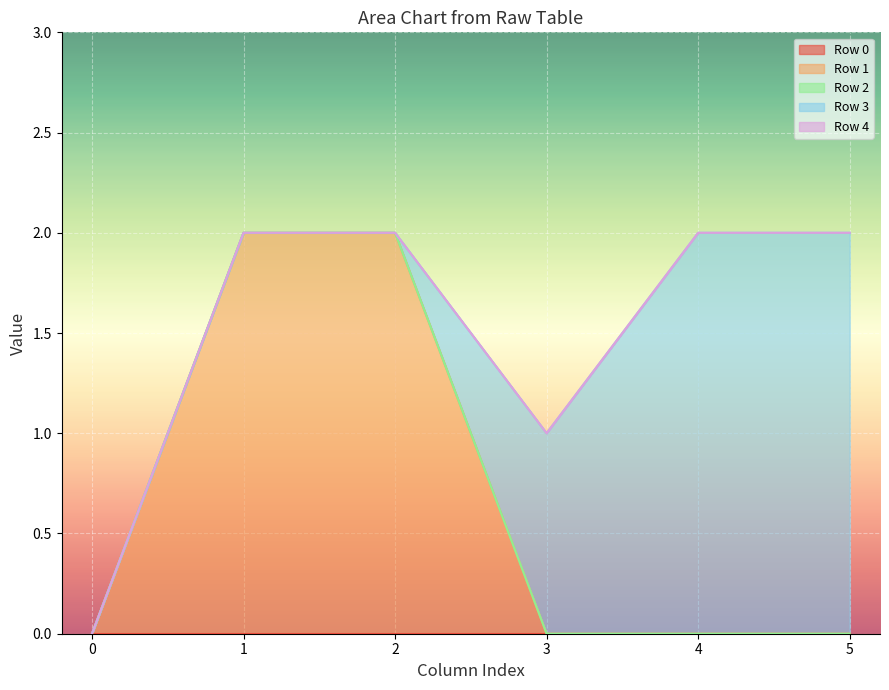

Count the number of categories in the chart.

6